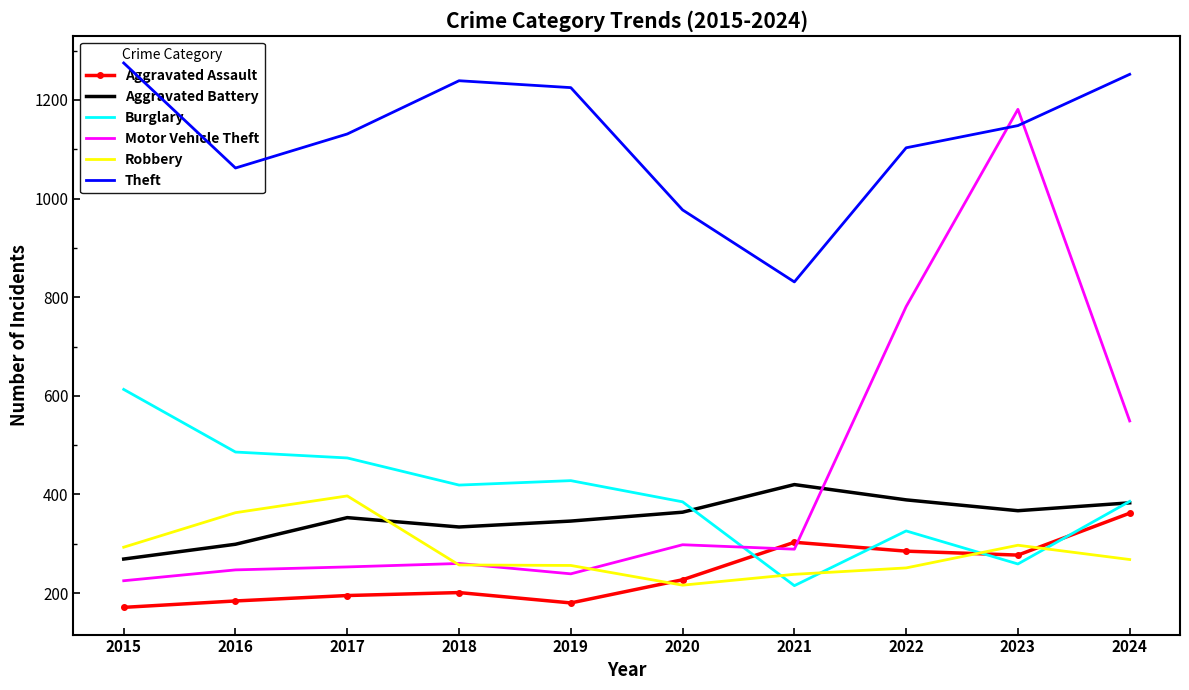

After their last crossing, which series has the higher values: Robbery or Aggravated Assault?

Aggravated Assault